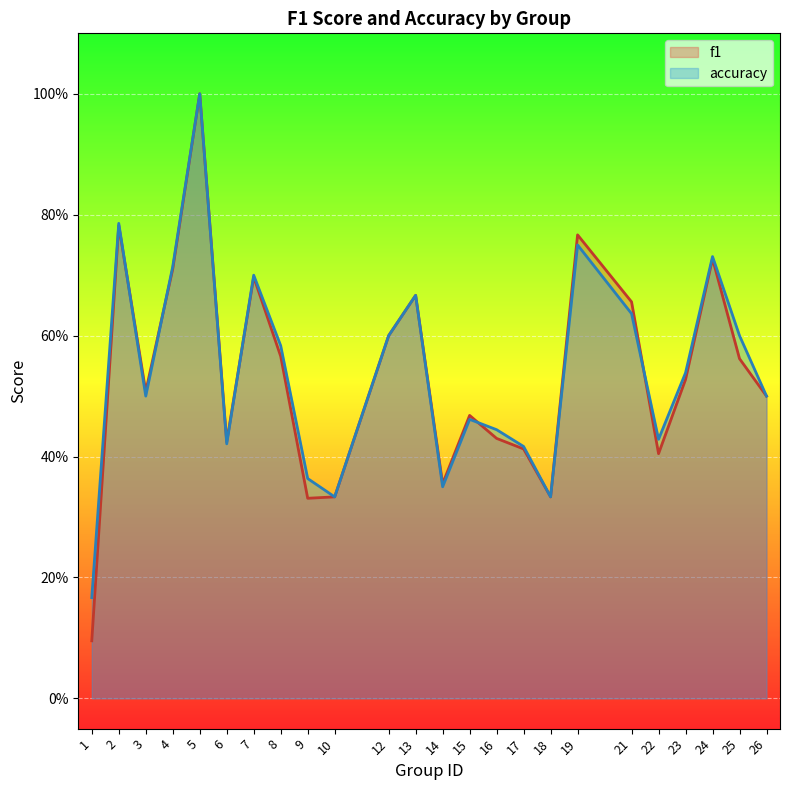

Which label corresponds to the largest value in the chart?

5